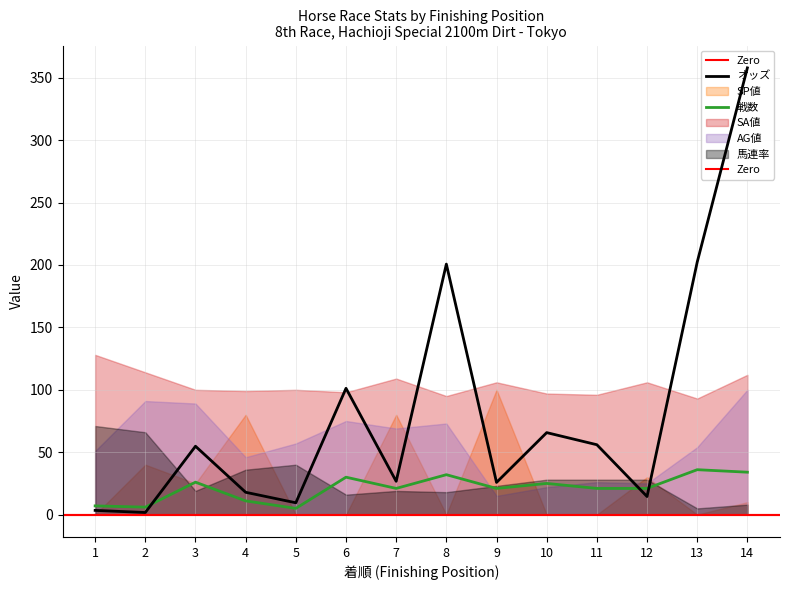

True or false: SP値 has more than 2 points higher than both neighbors.

True